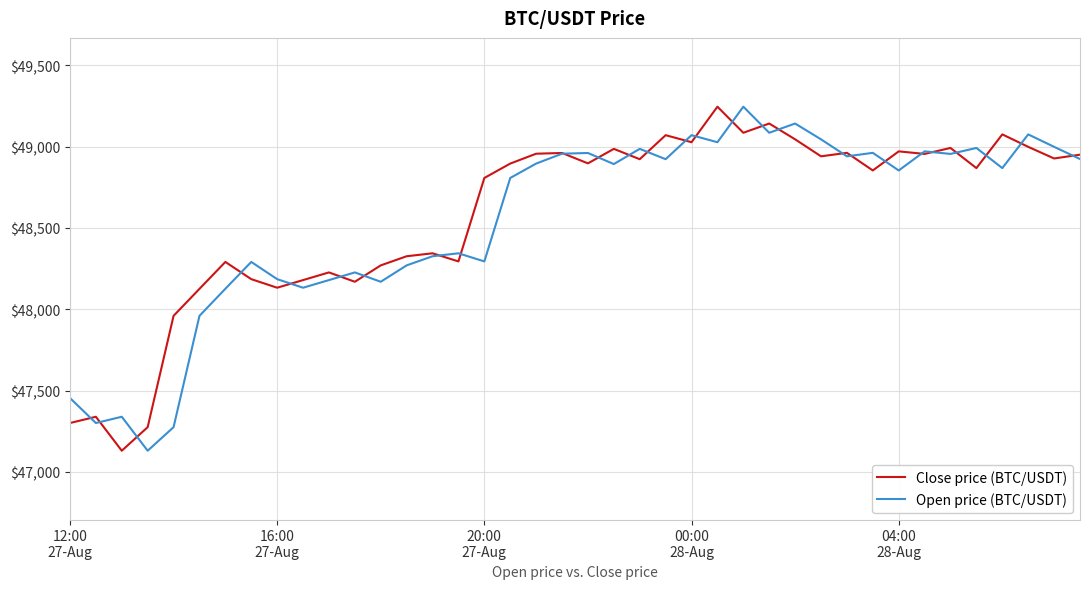

How many lines are shown in the chart?

2